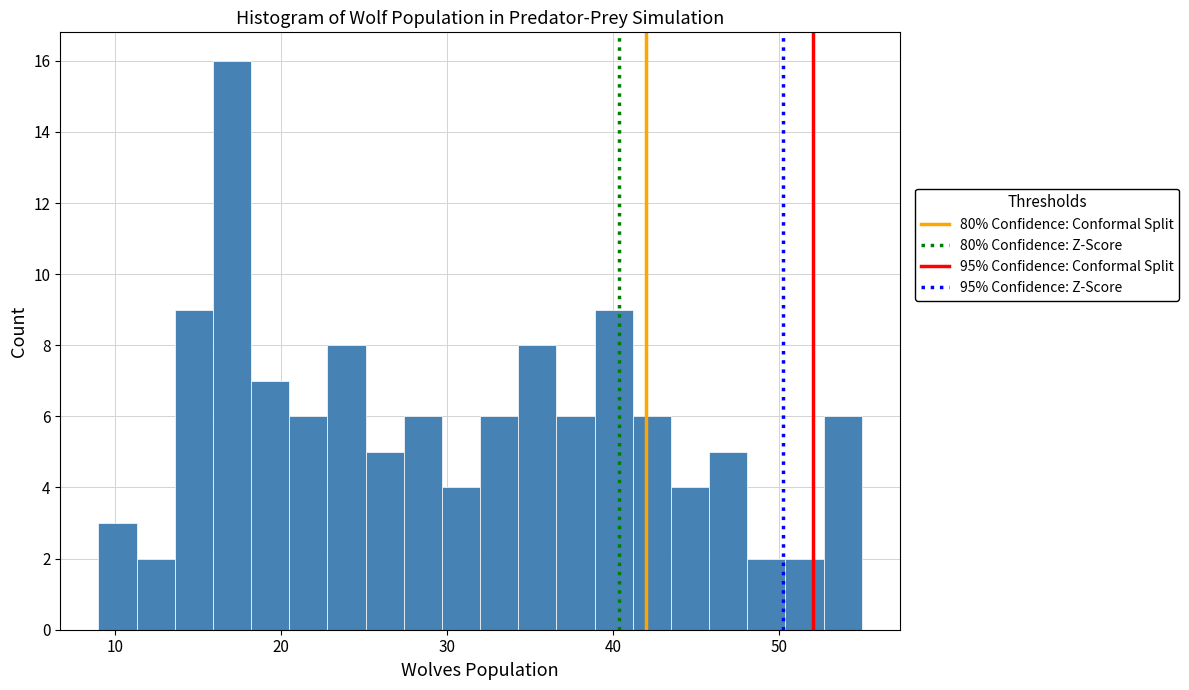

Around what value on the x-axis is the tallest bar? Give the approximate position of its centre, as read against the axis.

17